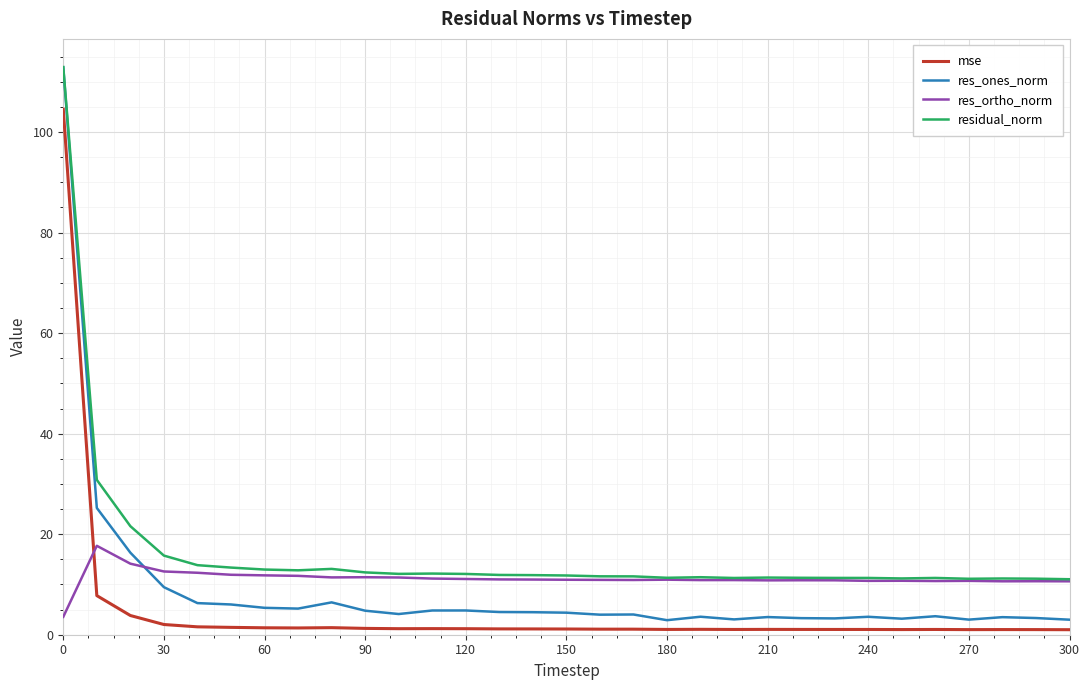

Which series has the largest range (max minus min)?

res_ones_norm